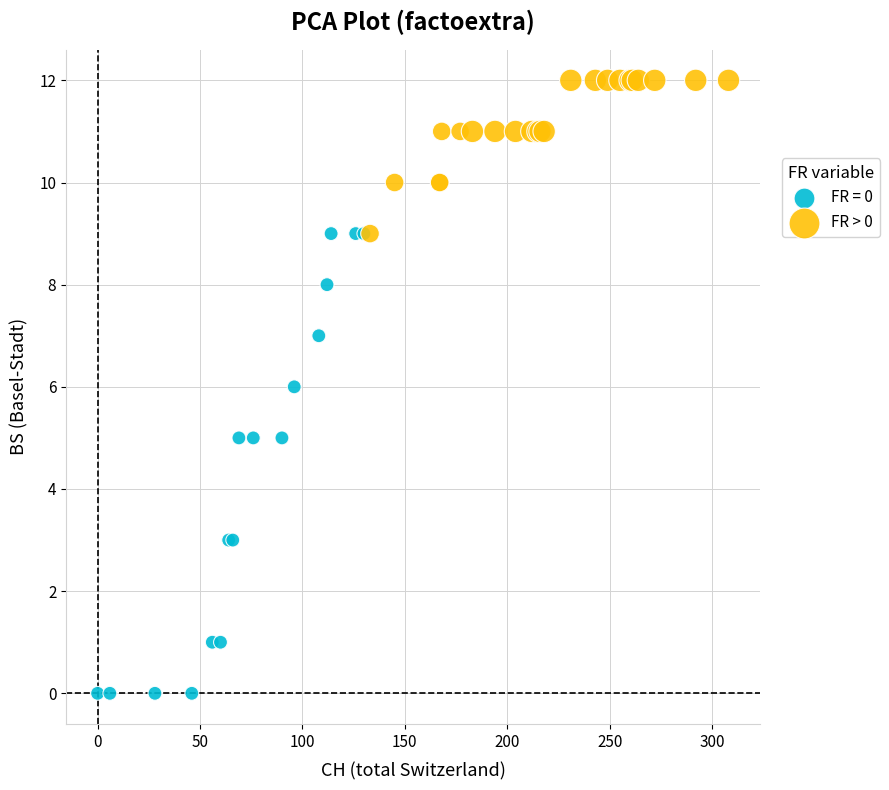

Which series has the largest Y range (max minus min)?

FR = 0